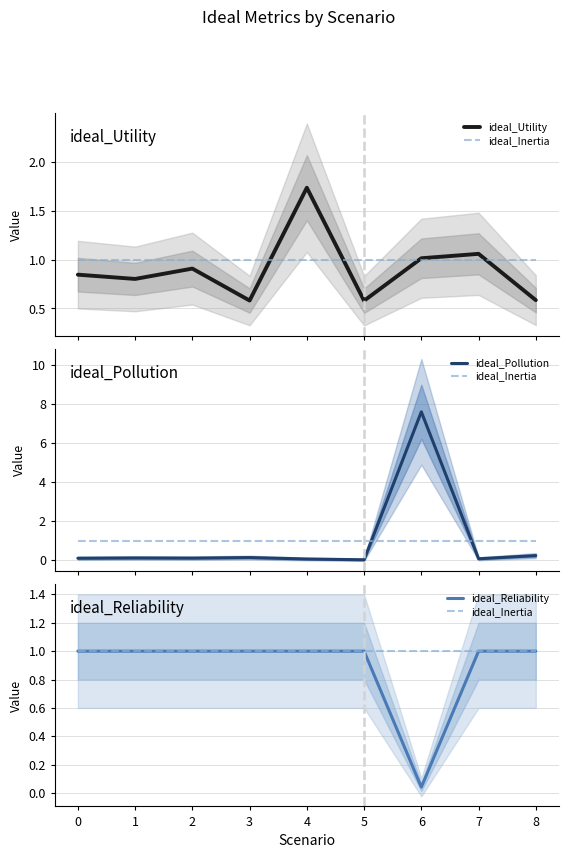

Rank the series at 3 from highest to lowest value.

ideal_Reliability, ideal_Inertia, ideal_Utility, ideal_Pollution